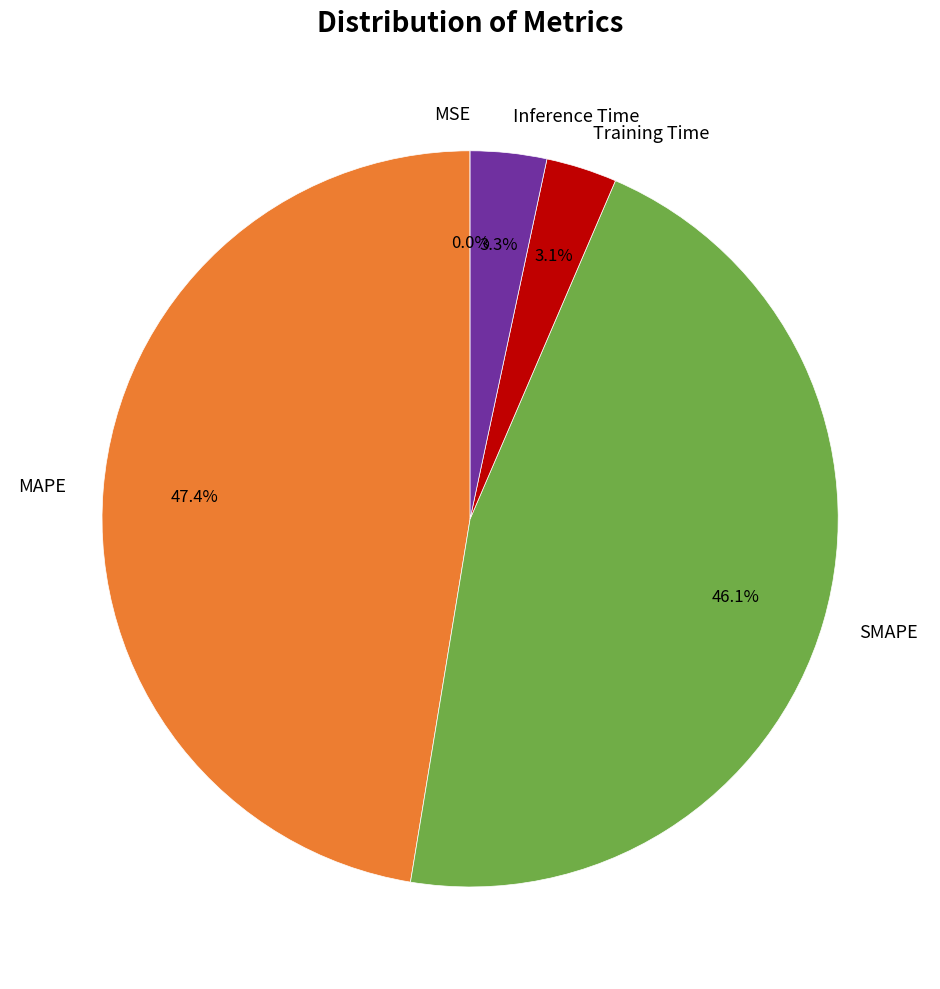

To the nearest percent, what portion does SMAPE represent?

46%